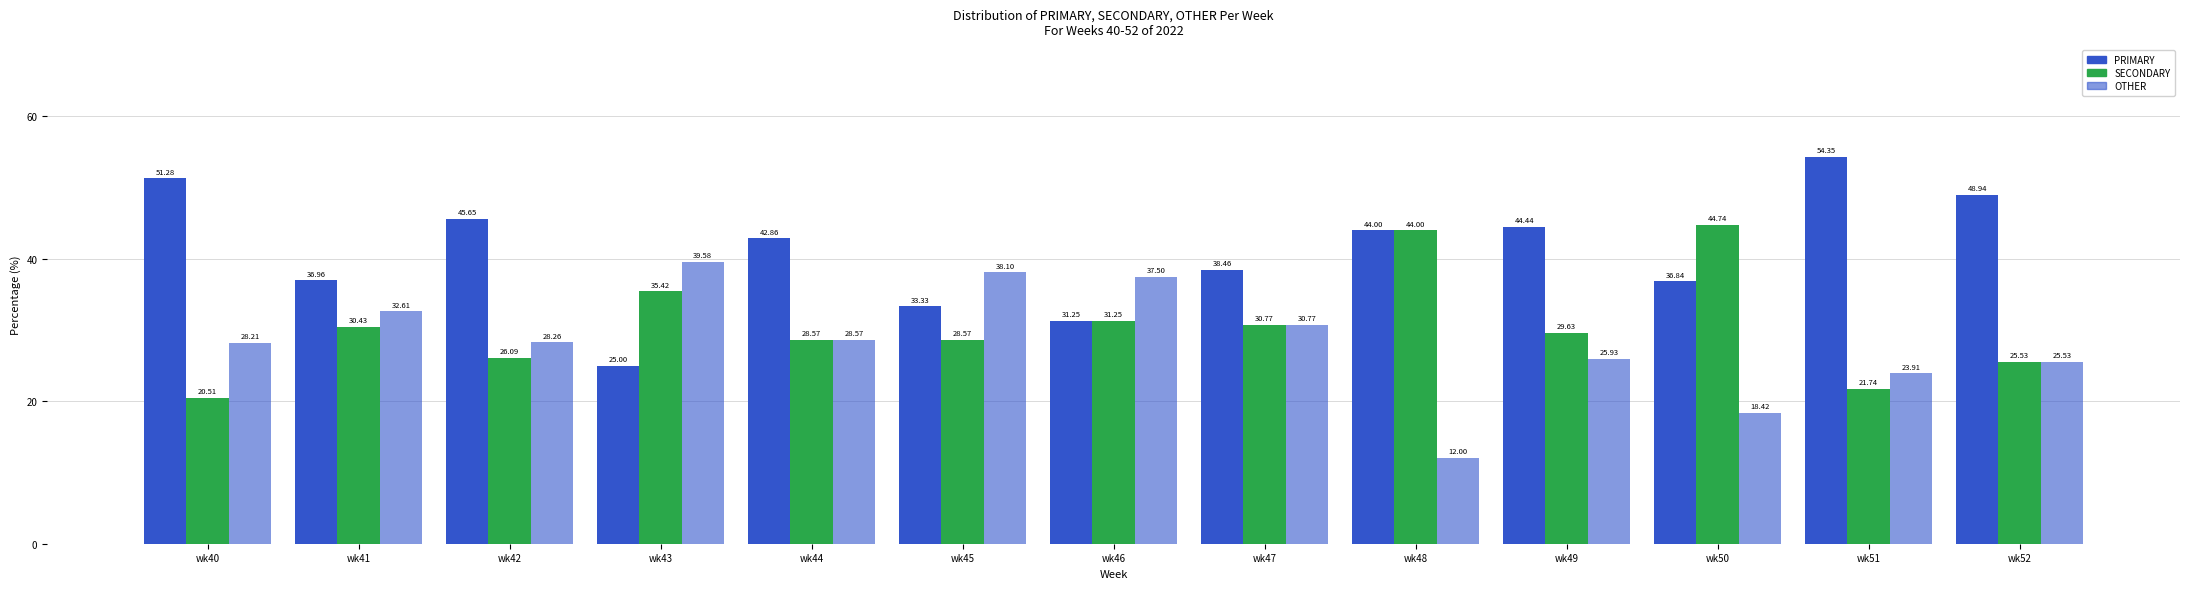

How many groups of bars are there?

13